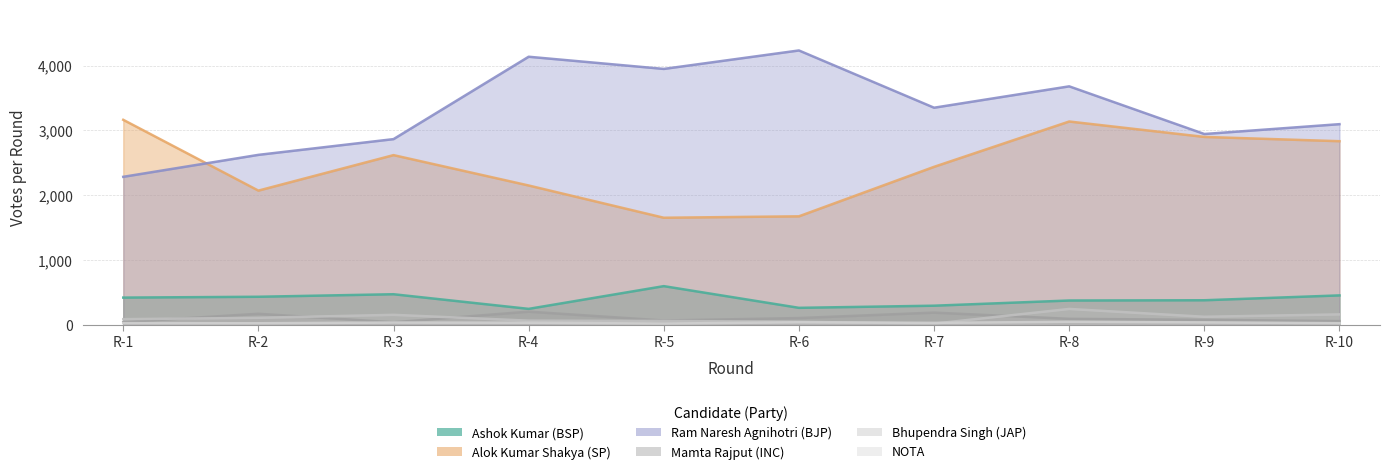

Reading left to right, what are all the values shown in this chart?

Ashok Kumar (BSP): R-1=417	R-2=430	R-3=469	R-4=243	R-5=594	R-6=259	R-7=292	R-8=372	R-9=376	R-10=451
Alok Kumar Shakya (SP): R-1=3162	R-2=2069	R-3=2617	R-4=2148	R-5=1650	R-6=1672	R-7=2436	R-8=3136	R-9=2898	R-10=2832
Ram Naresh Agnihotri (BJP): R-1=2282	R-2=2621	R-3=2864	R-4=4136	R-5=3948	R-6=4233	R-7=3349	R-8=3679	R-9=2943	R-10=3095
Mamta Rajput (INC): R-1=39	R-2=167	R-3=36	R-4=200	R-5=63	R-6=101	R-7=185	R-8=89	R-9=74	R-10=54
Bhupendra Singh (JAP): R-1=84	R-2=105	R-3=151	R-4=61	R-5=56	R-6=44	R-7=15	R-8=242	R-9=121	R-10=158
NOTA: R-1=23	R-2=21	R-3=32	R-4=29	R-5=16	R-6=36	R-7=27	R-8=43	R-9=34	R-10=22